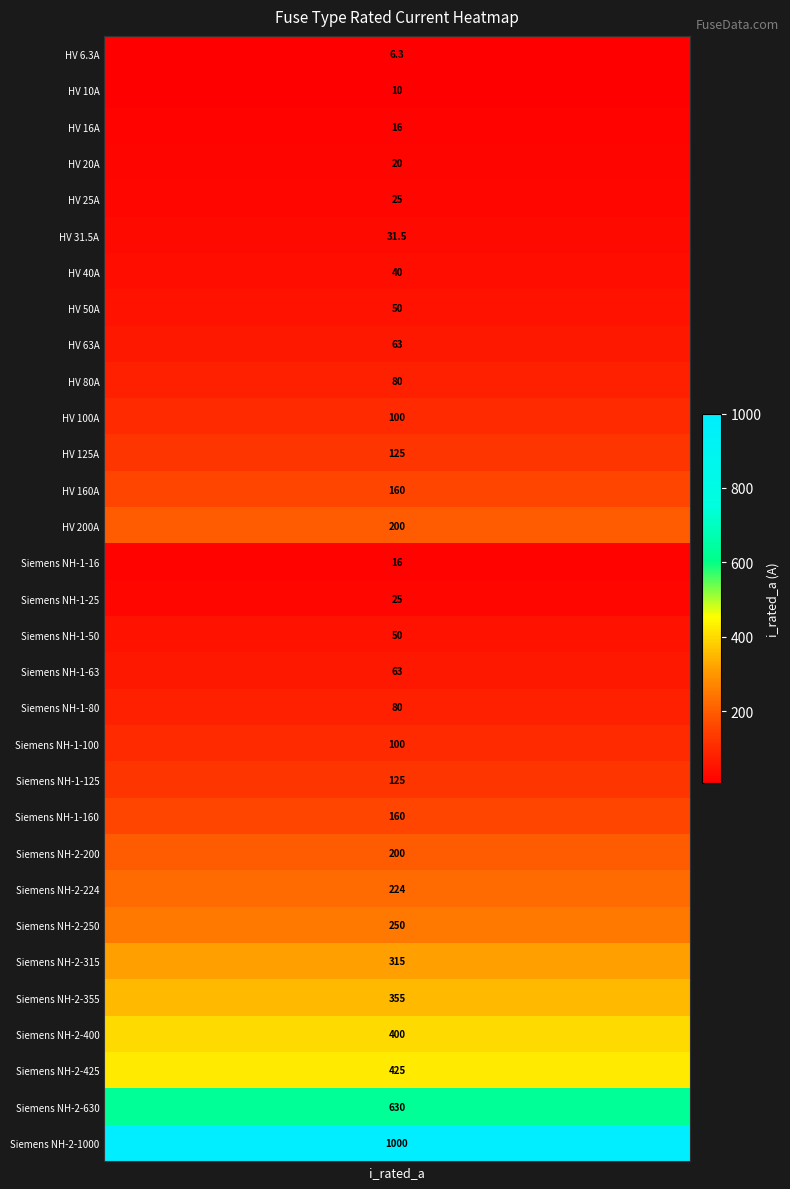

Rank the categories by value from lowest to highest.

i_rated_a, 1, 2, 14, 3, 4, 15, 5, 6, 7, 16, 8, 17, 9, 18, 10, 19, 11, 20, 12, 21, 13, 22, 23, 24, 25, 26, 27, 28, 29, 30